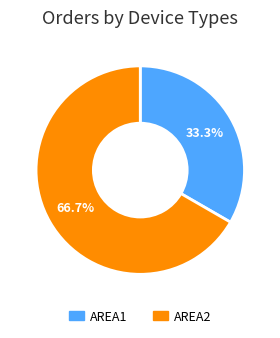

To the nearest percent, what is the combined percentage of AREA1 and AREA2?

100%